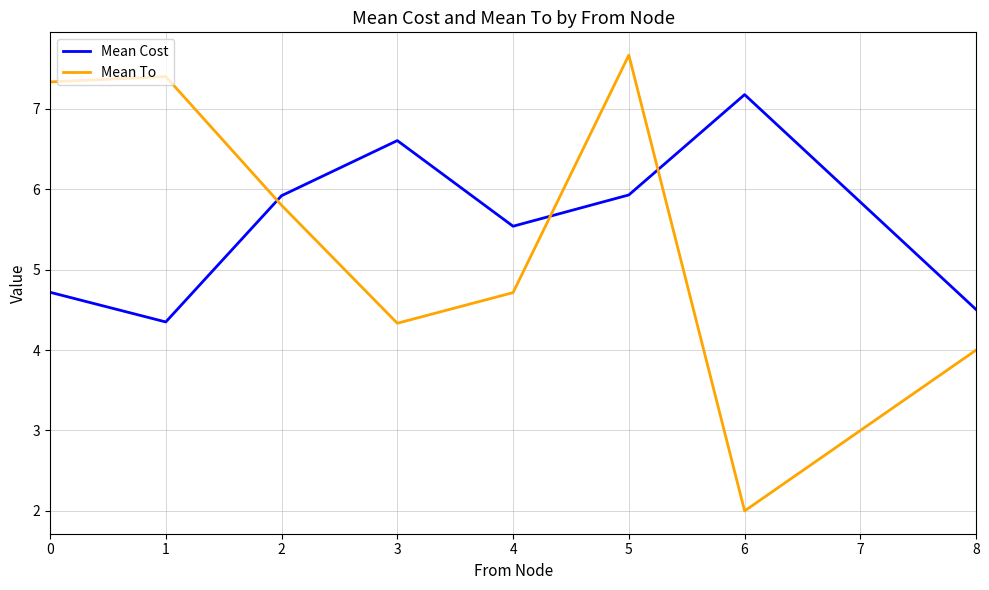

The value of Mean Cost at 0 is 7.9. True or false?

False